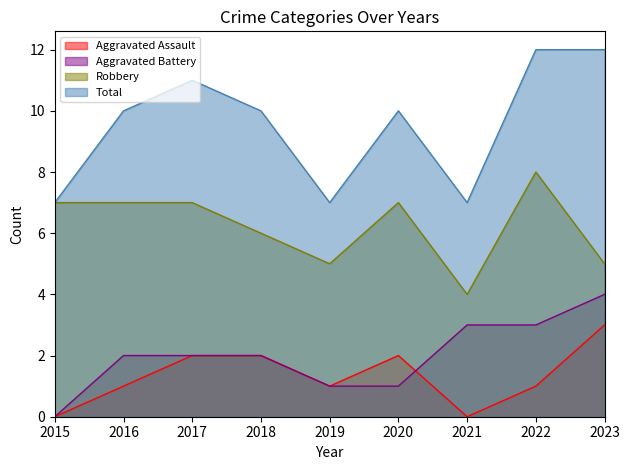

Which category has the highest value across all series?

2022